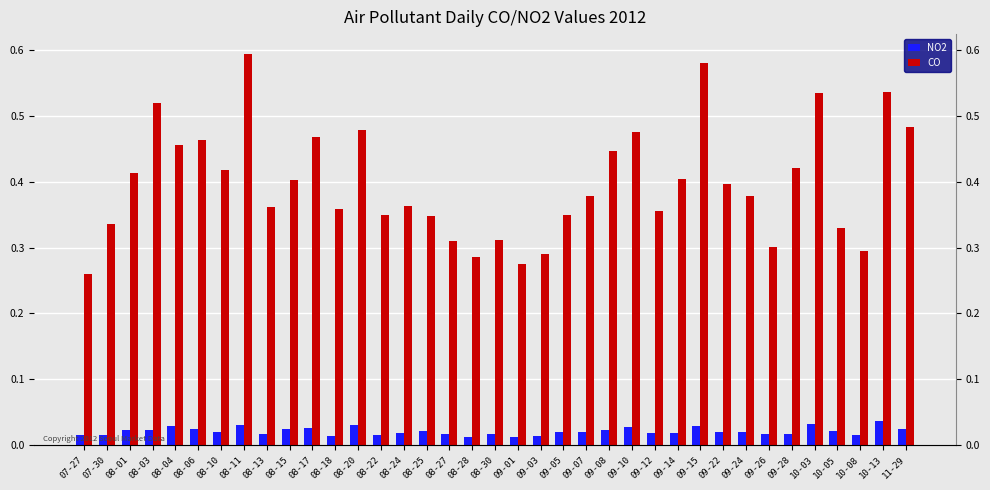

What are all the series names shown in the legend?

NO2, CO